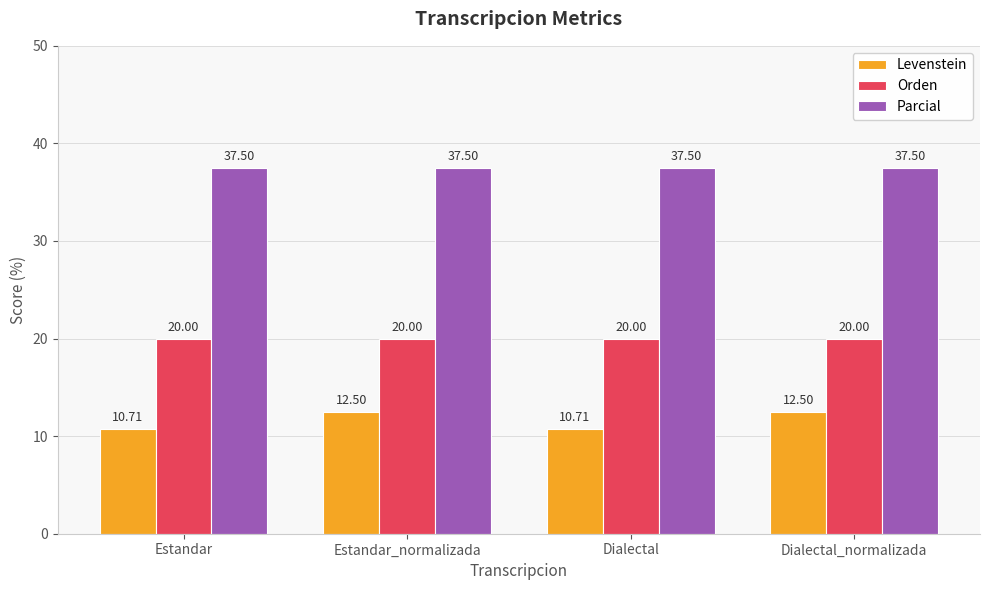

What are all the series names shown in the legend?

Levenstein, Orden, Parcial